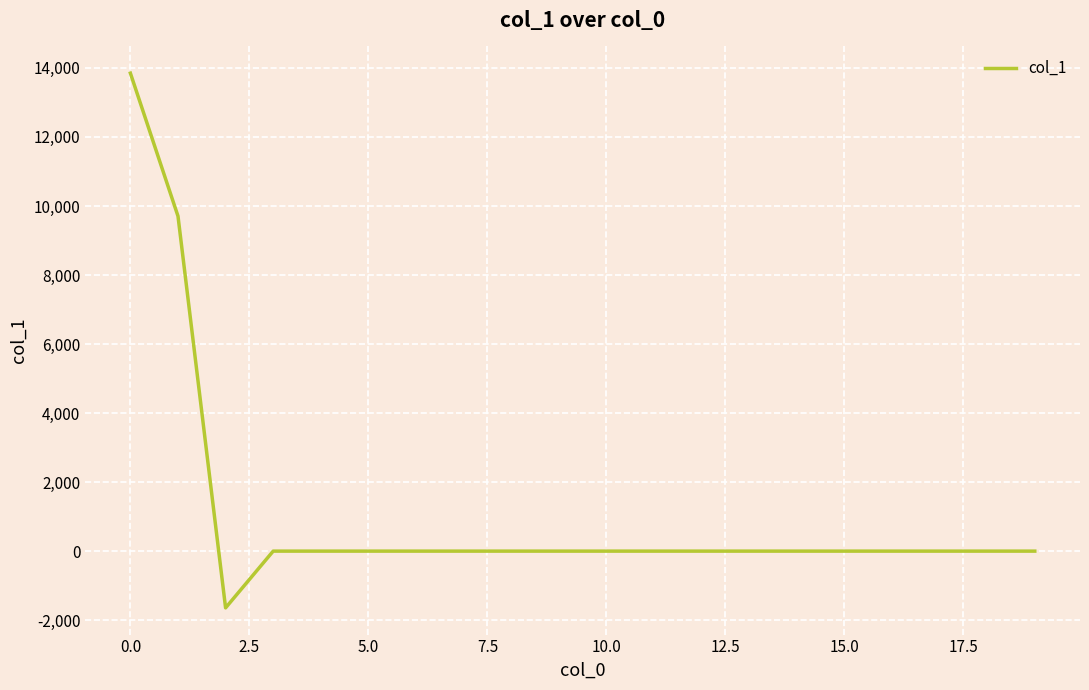

What is the difference between the maximum and minimum values?

15491.4